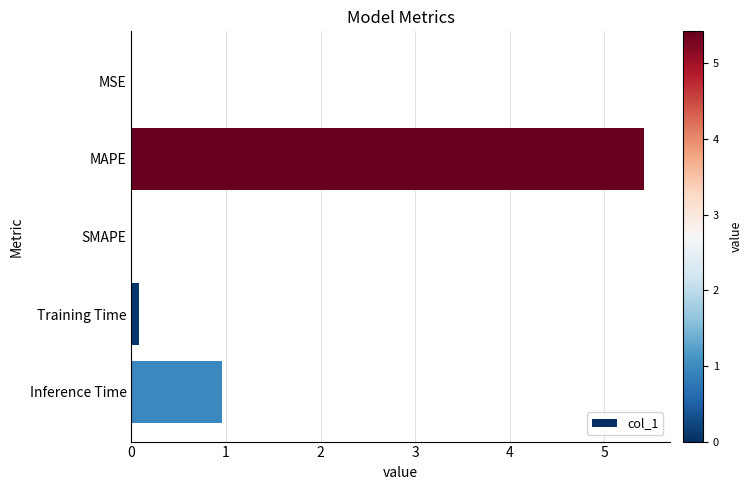

Which category has the highest value across all series?

MAPE